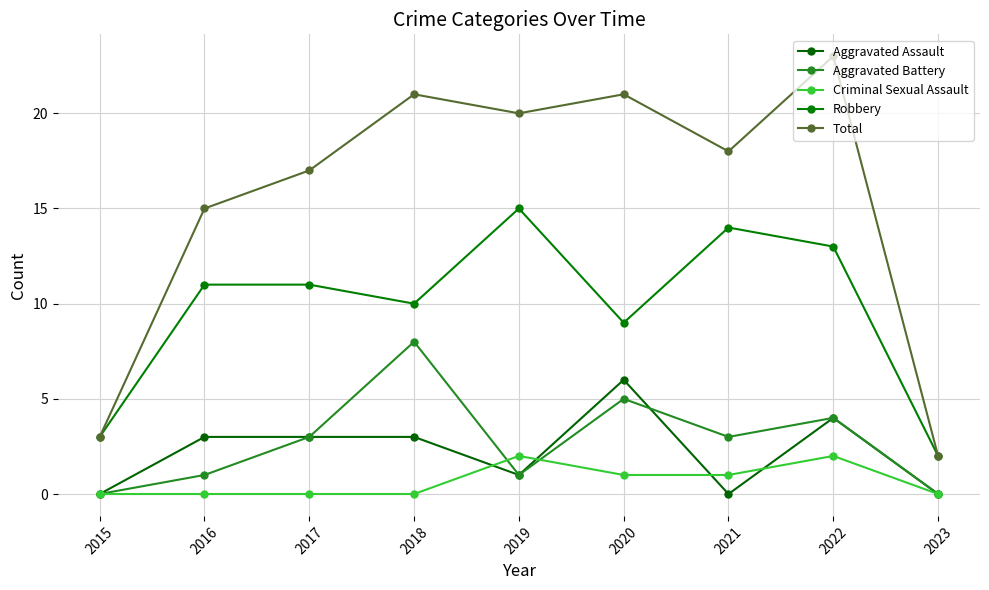

What is the difference between the highest and lowest values at 2018?

21